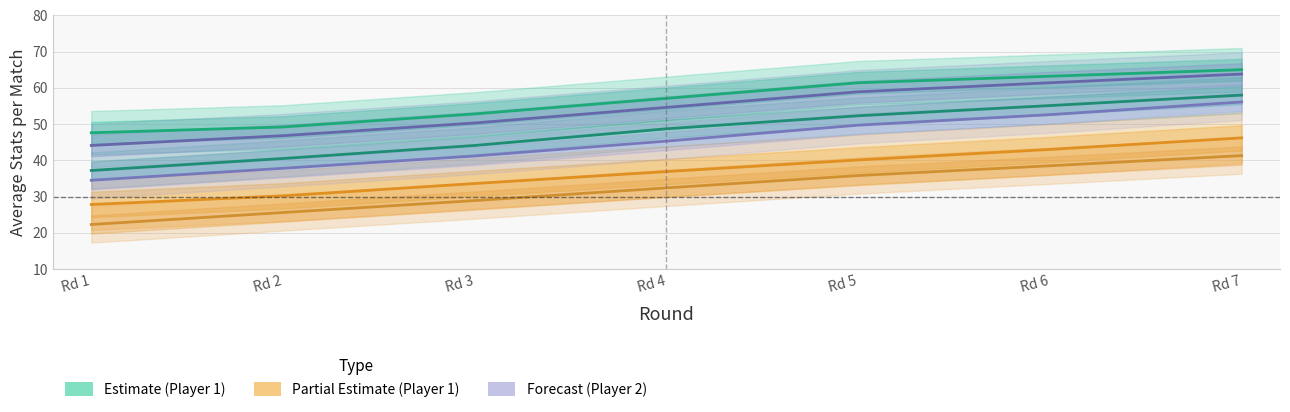

Which has a higher value, Rd 6 or Rd 5?

Rd 6